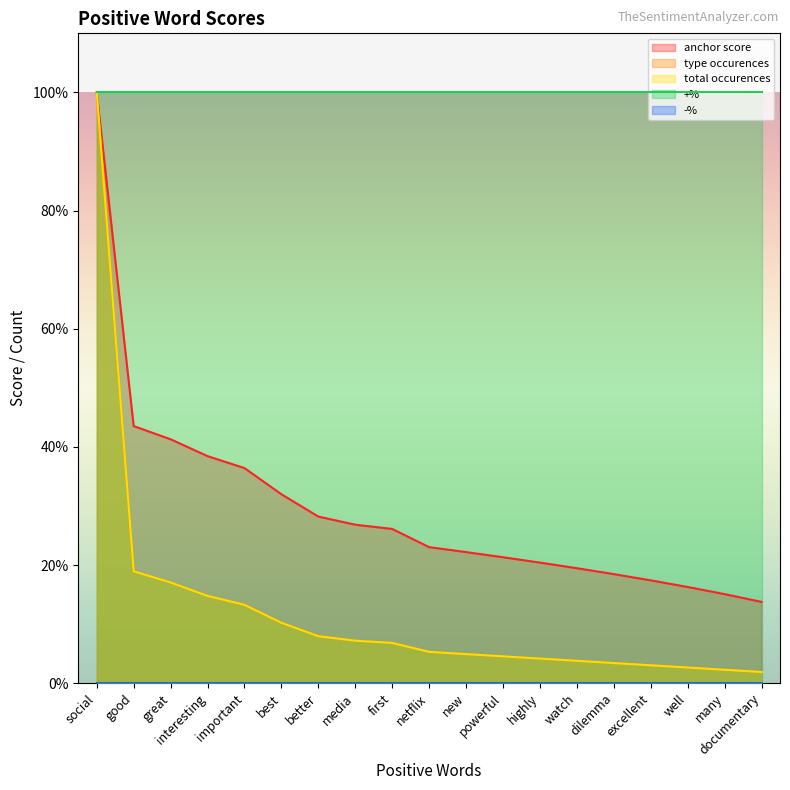

How many values in the total occurences series exceed 5?

10